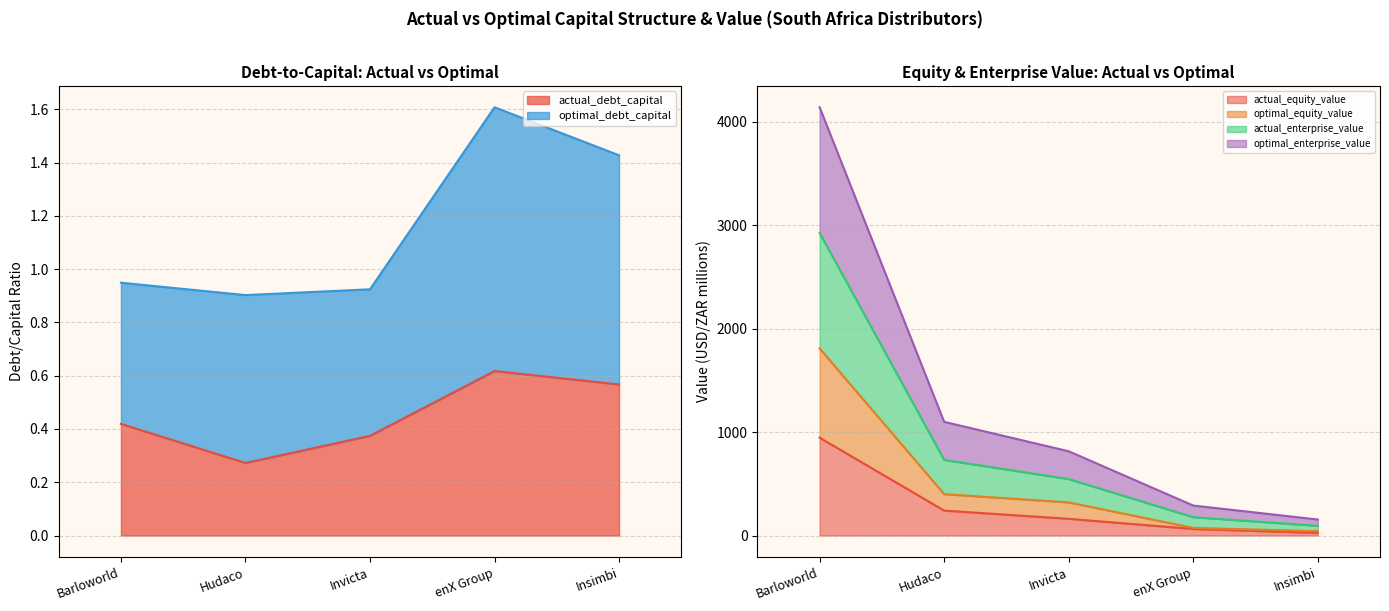

How many values in the optimal_enterprise_value series exceed 545?

3